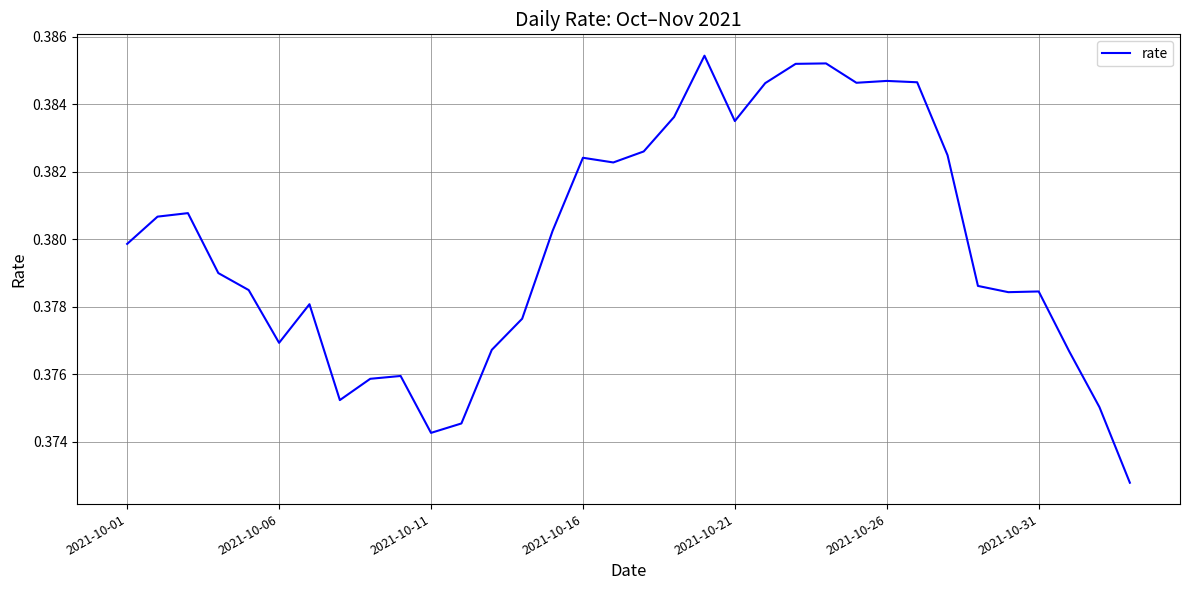

Count the number of data series in this chart.

1